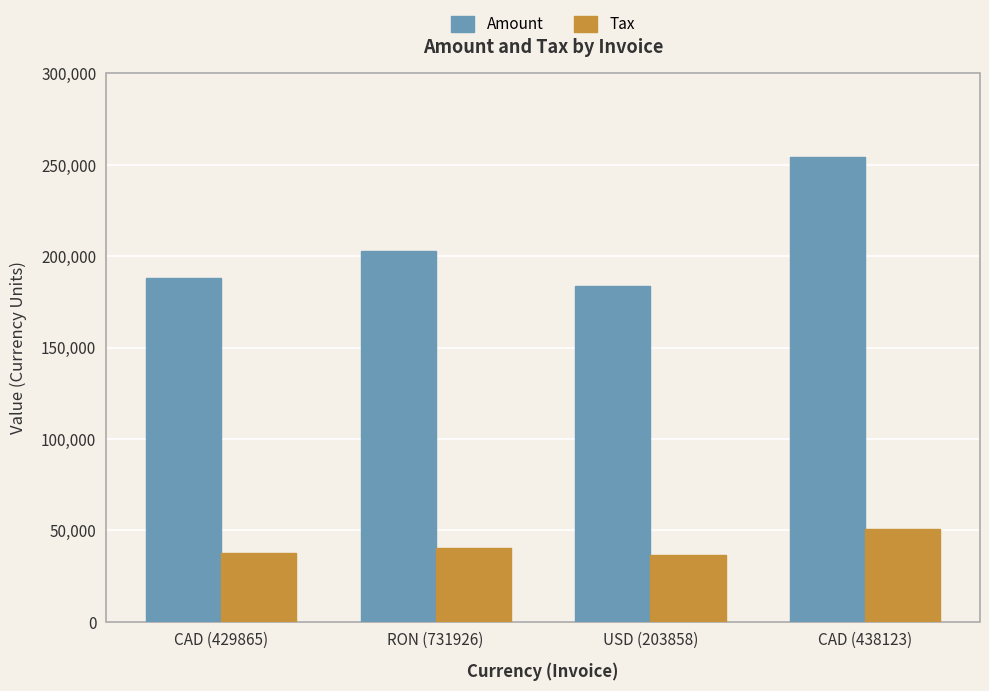

What is the spread (max minus min) of values at CAD (438123)?

203284.8